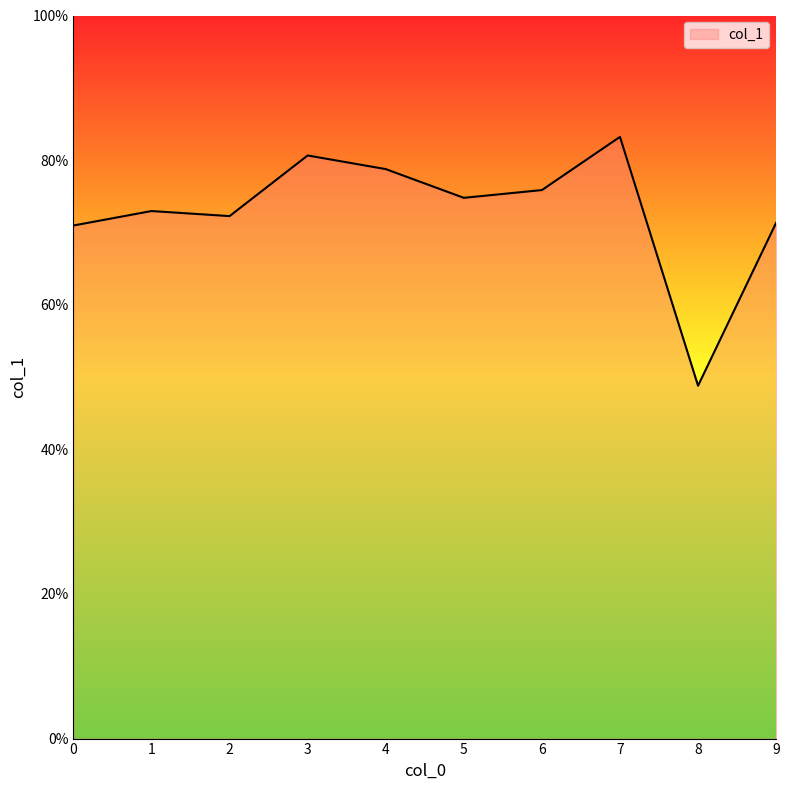

What is the value of the 4th point from the left?

0.8